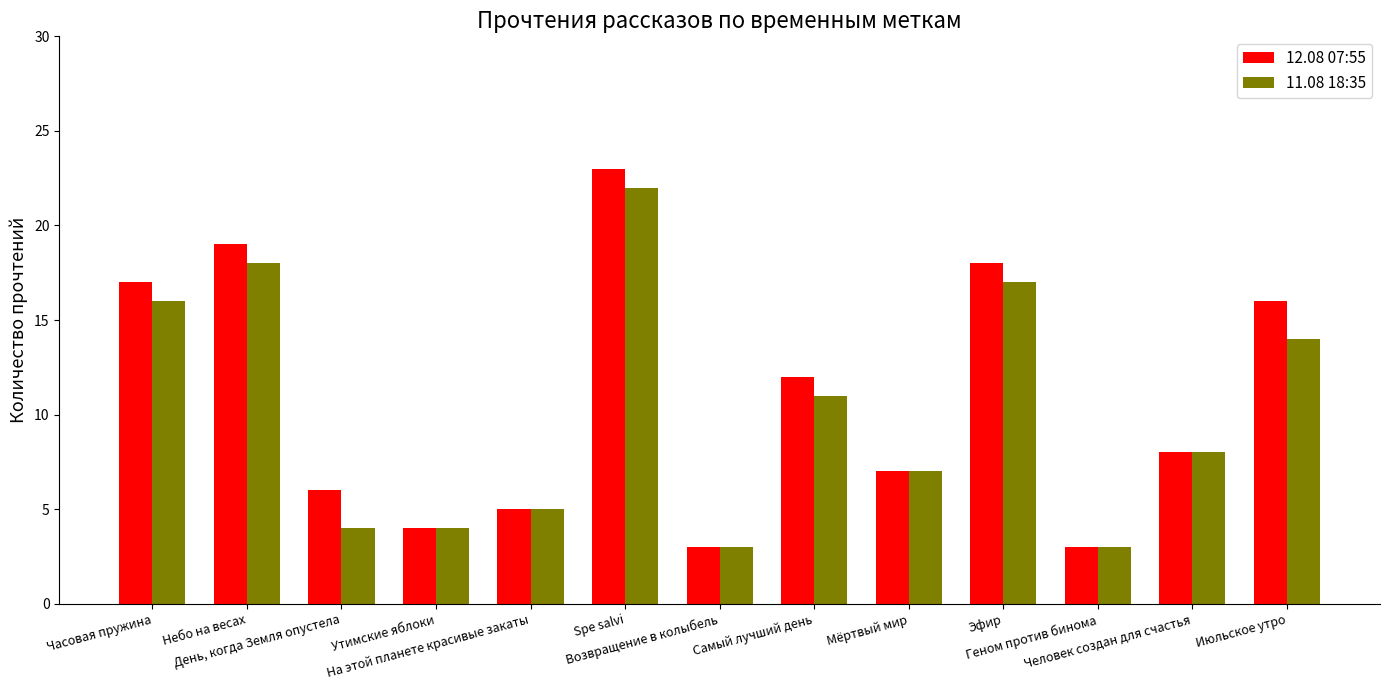

Count the number of categories in the chart.

13